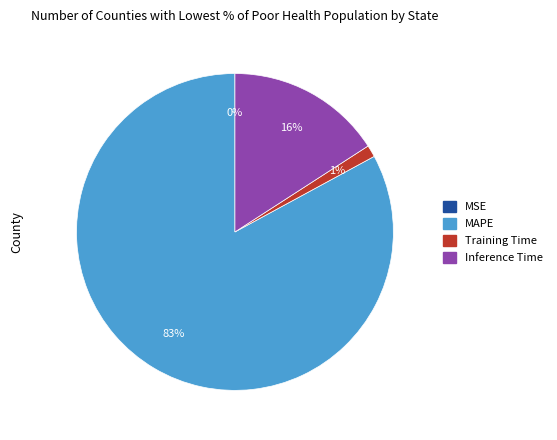

Which slice represents more than half of the pie?

MAPE